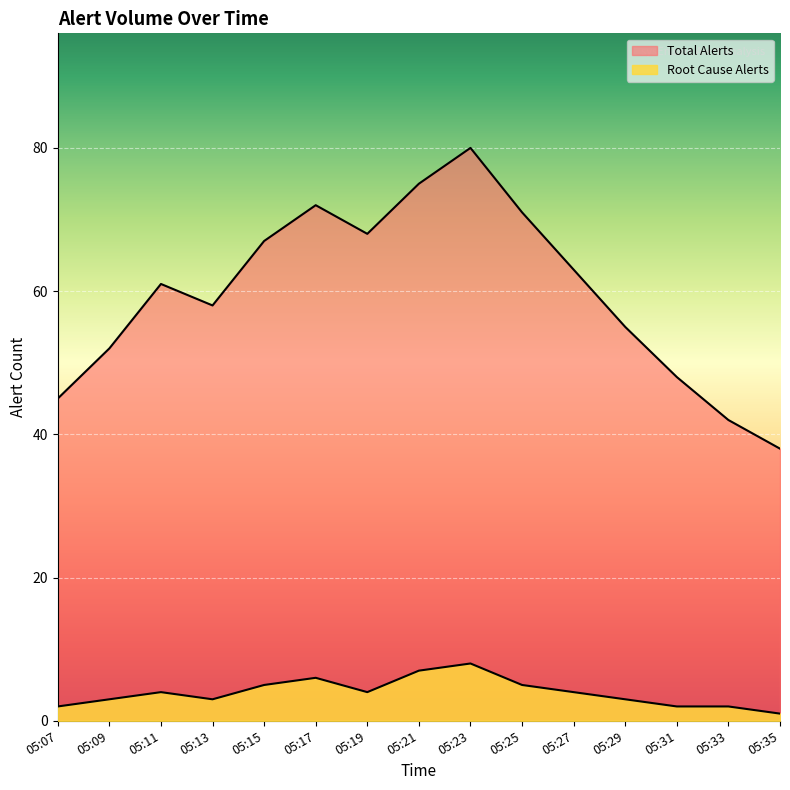

Rank the series by their average value, from lowest to highest.

Root Cause Alerts, Total Alerts